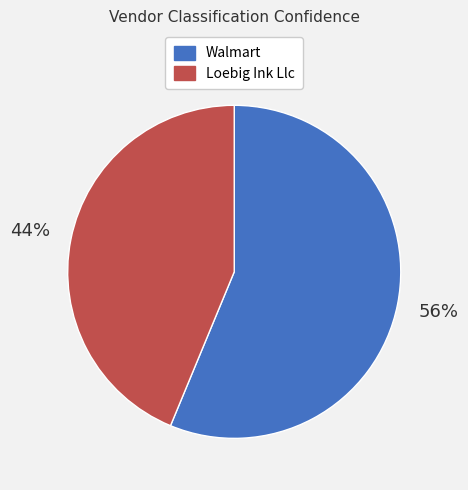

To the nearest percent, what is the average slice percentage?

50%